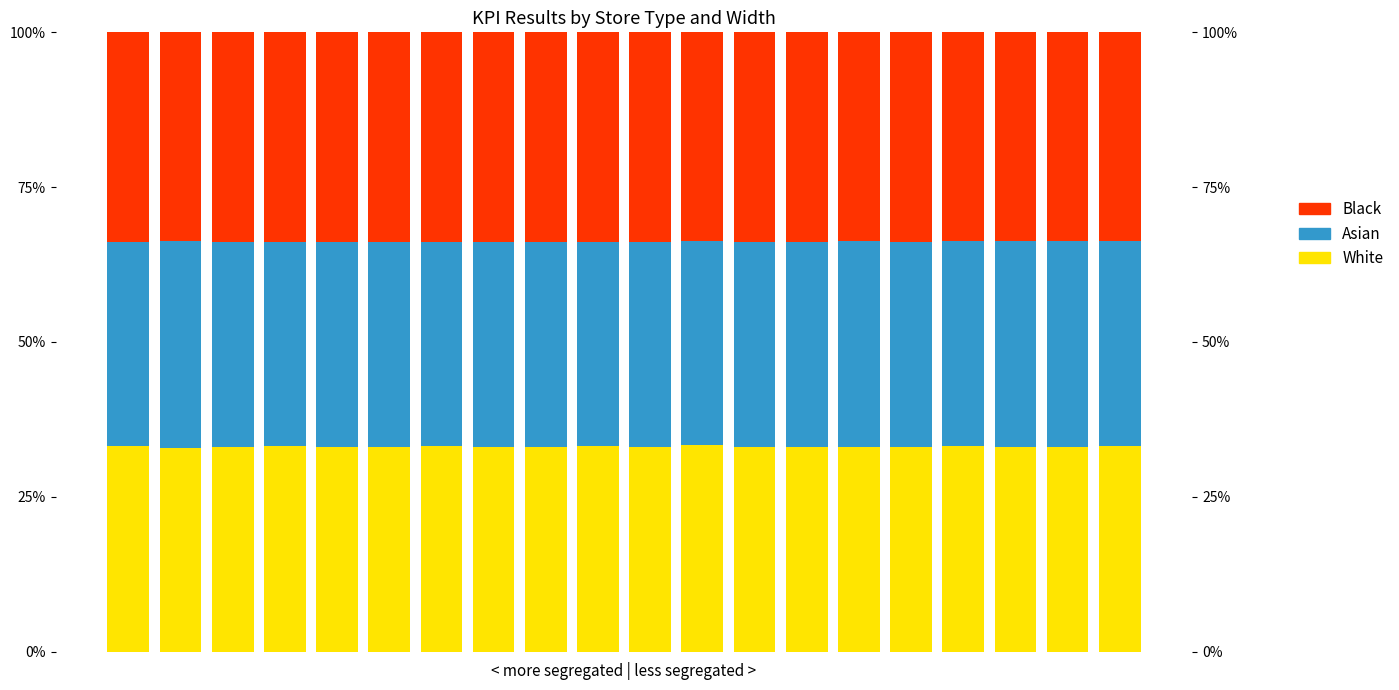

The Asian series shows 23.2 at 12. True or false?

False